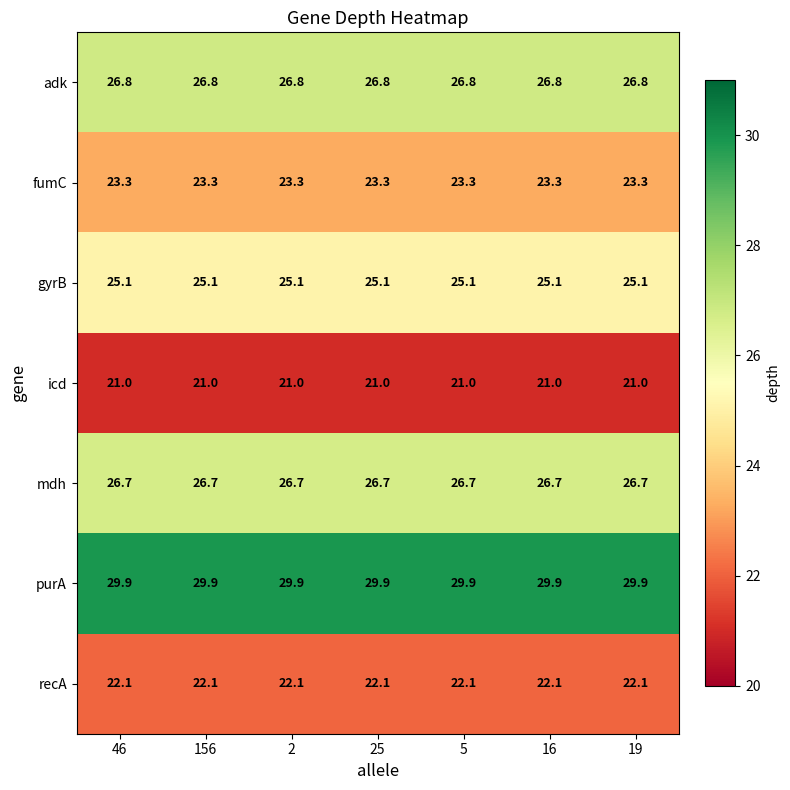

What is the total value across all series at 46?

174.9